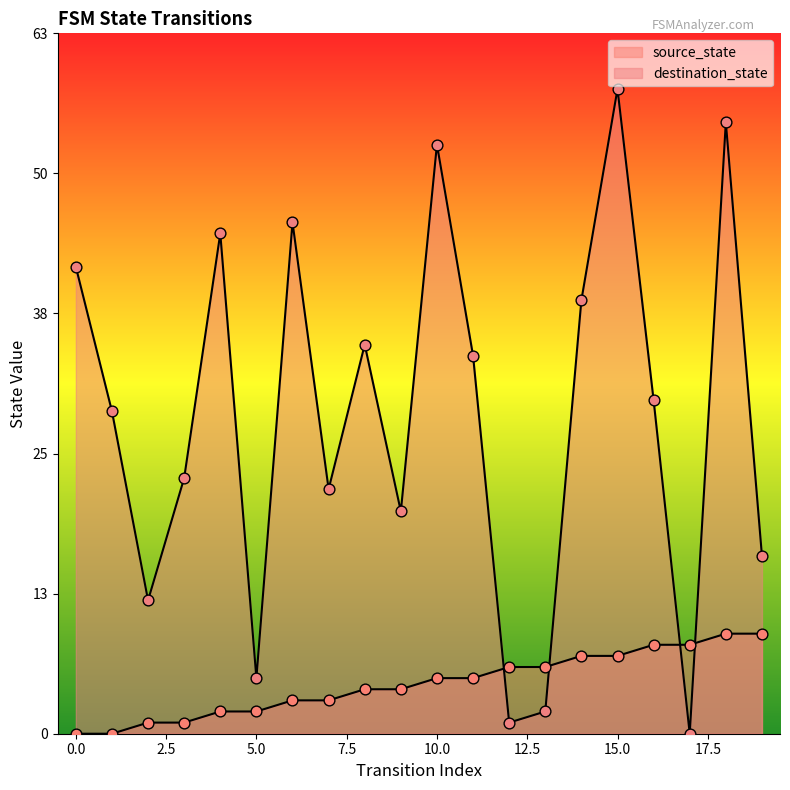

What are all the series names shown in the legend?

source_state, destination_state